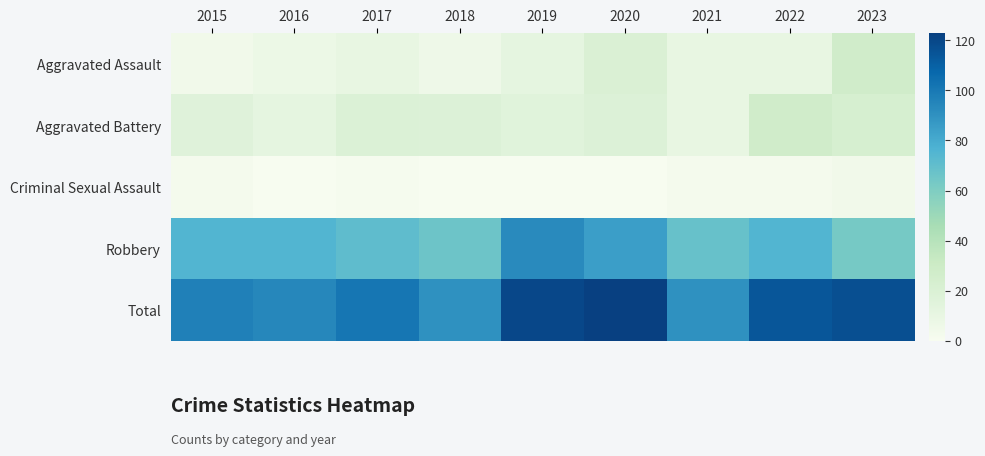

Reading left to right, what are all the values shown in this chart?

Aggravated Assault: 2015=4	2016=7	2017=10	2018=6	2019=12	2020=20	2021=10	2022=10	2023=27
Aggravated Battery: 2015=16	2016=12	2017=19	2018=18	2019=15	2020=18	2021=10	2022=27	2023=23
Criminal Sexual Assault: 2015=2	2016=0	2017=1	2018=0	2019=0	2020=0	2021=2	2022=2	2023=4
Robbery: 2015=75	2016=75	2017=71	2018=66	2019=93	2020=85	2021=68	2022=75	2023=63
Total: 2015=97	2016=94	2017=101	2018=90	2019=120	2020=123	2021=90	2022=114	2023=117